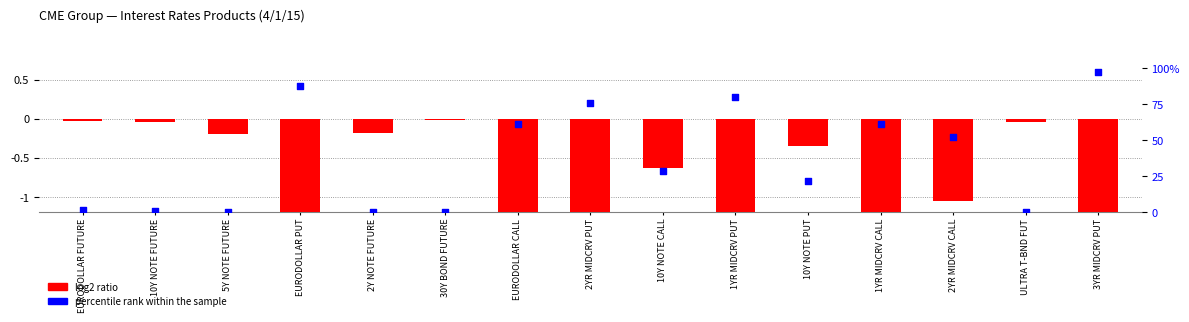

At which category is the sum across all series the highest?

3YR MIDCRV PUT